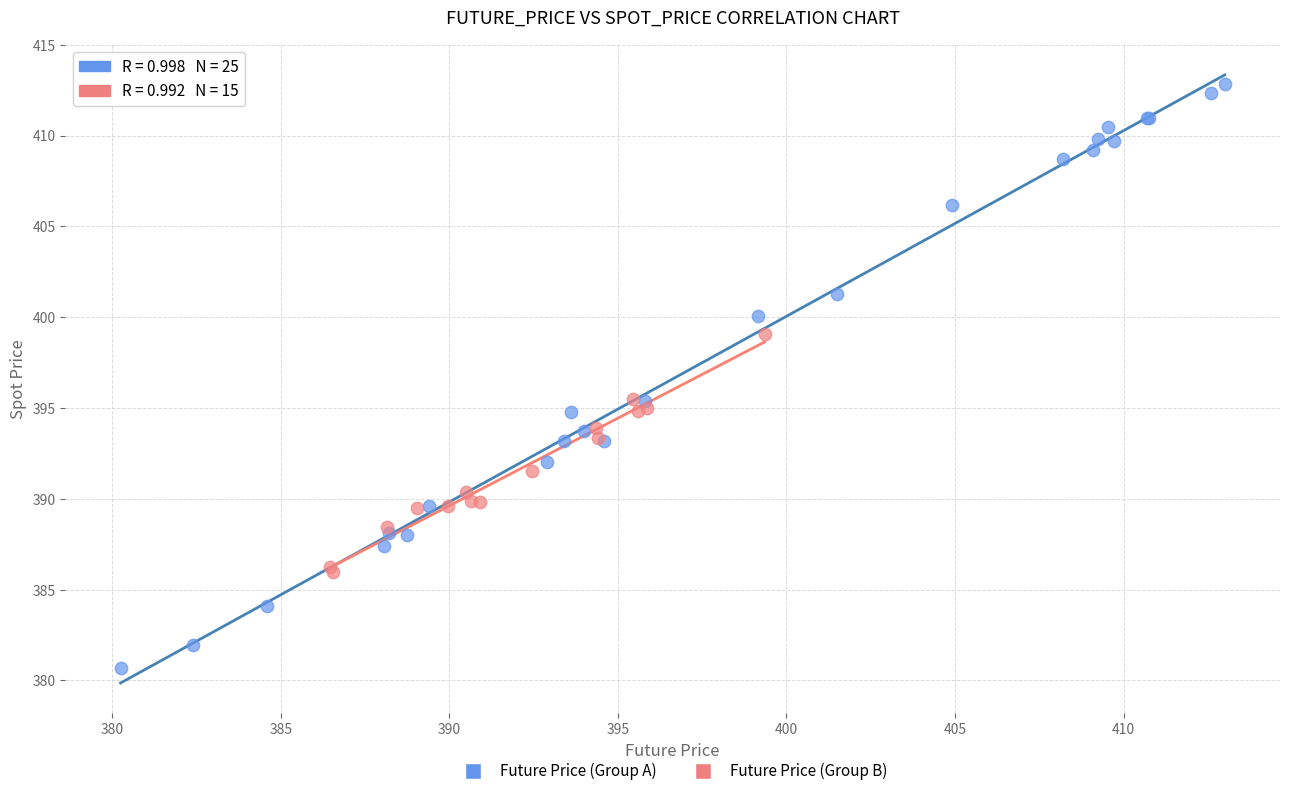

Which series has the largest Y range (max minus min)?

Future Price (Group A)